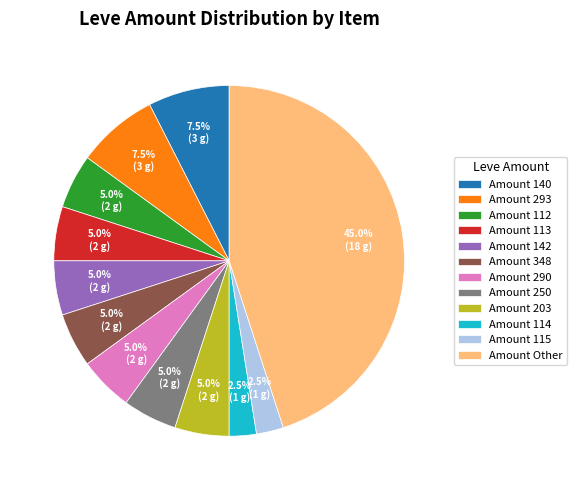

Which category has the biggest portion of the pie?

Amount Other